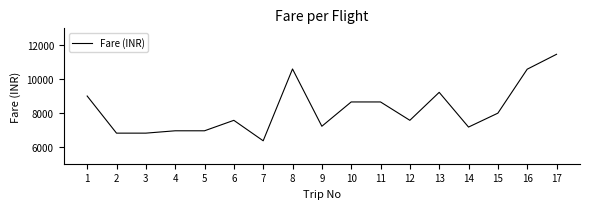

The chart shows a value of 9218 at 13. True or false?

True